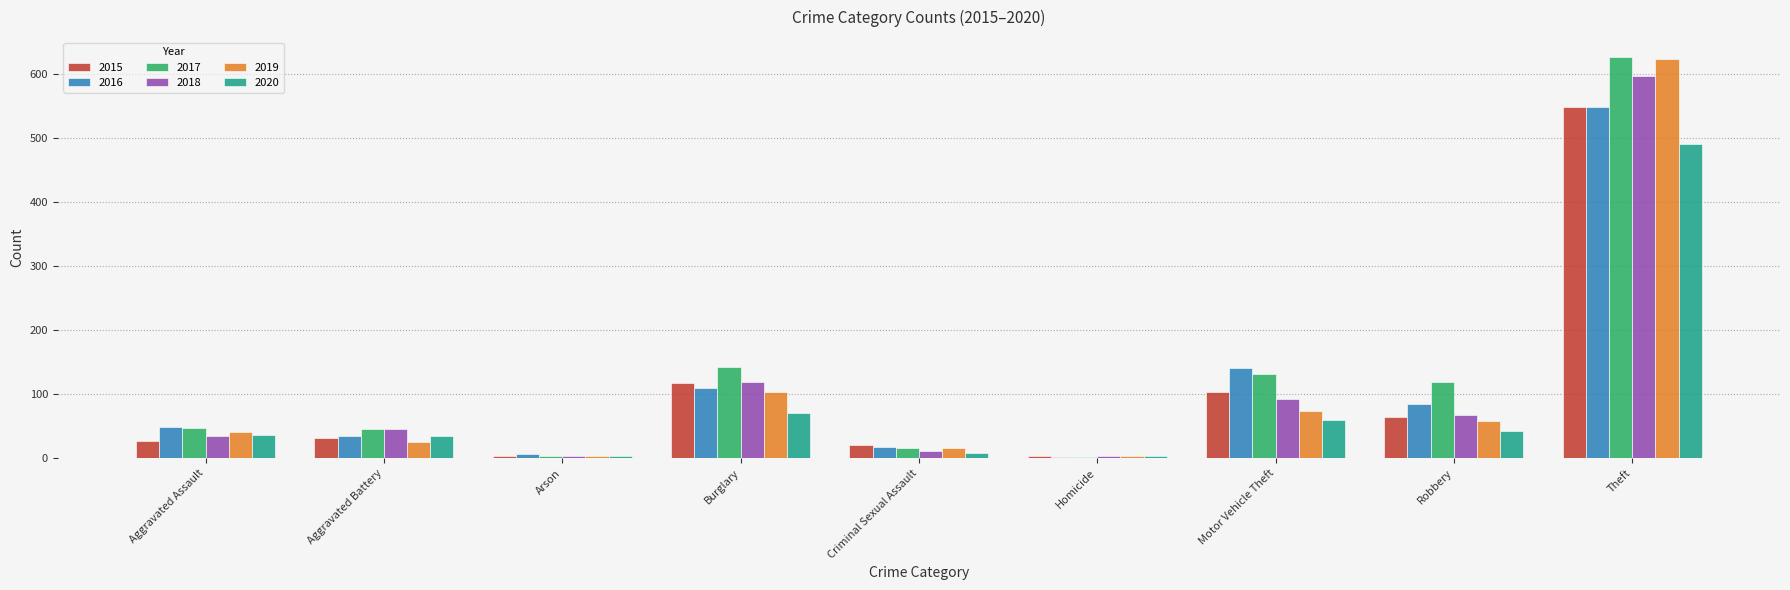

What is the greatest value displayed?

626